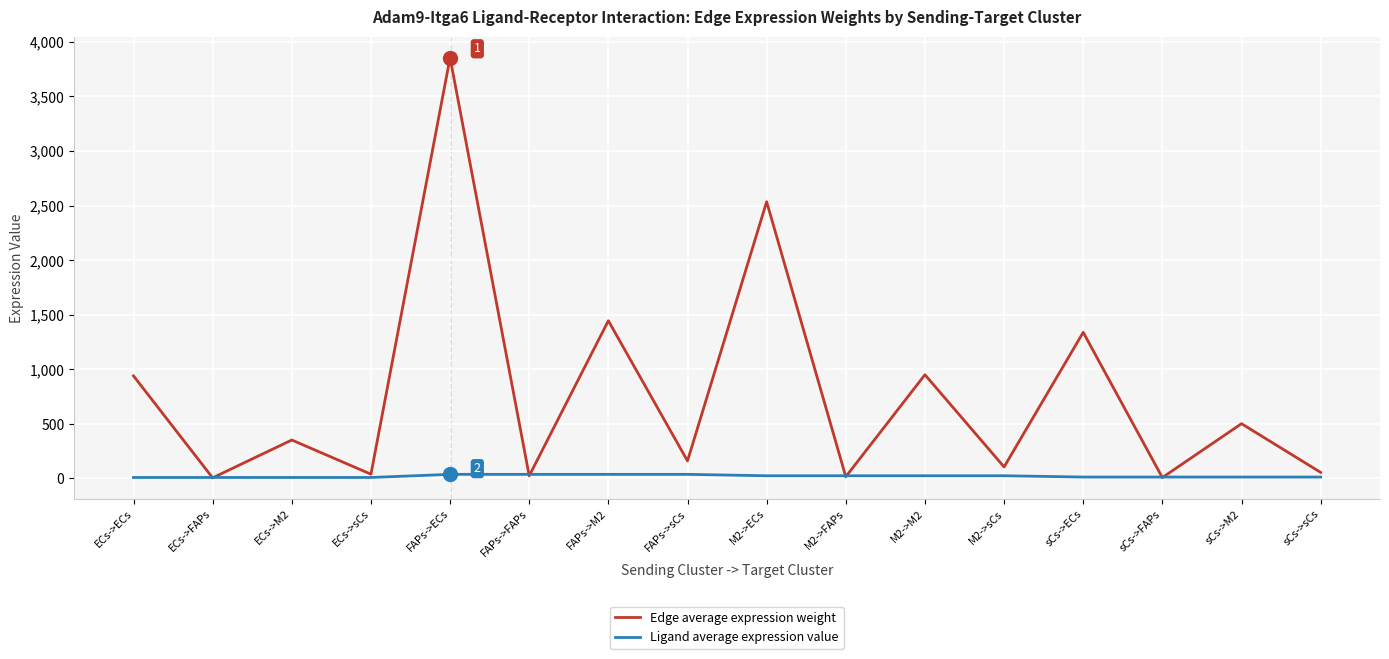

What is the maximum value for Edge average expression weight?

3854.5